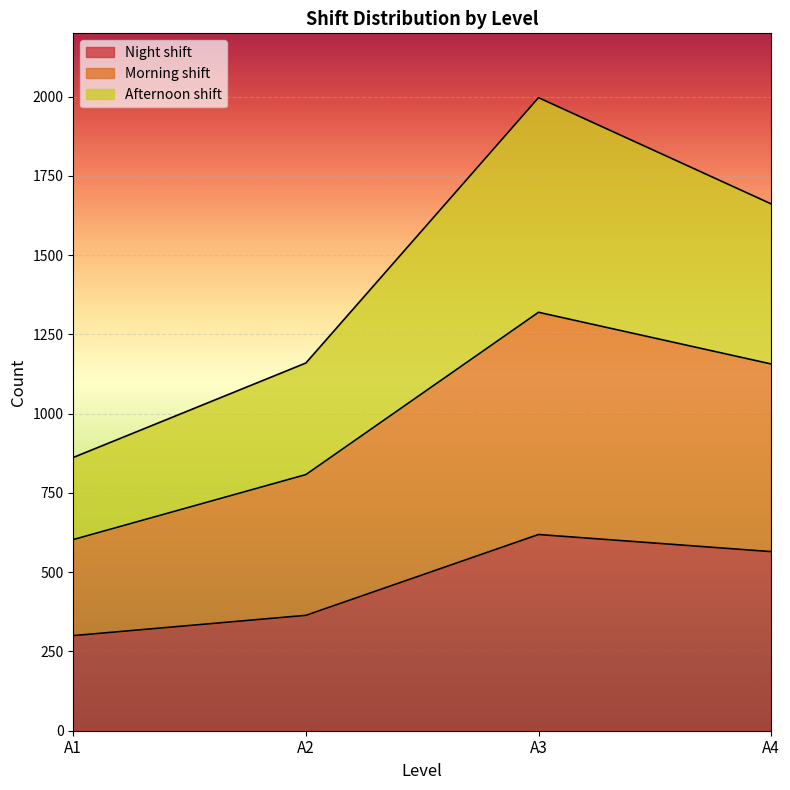

What is the spread (max minus min) of values at A4?

1097